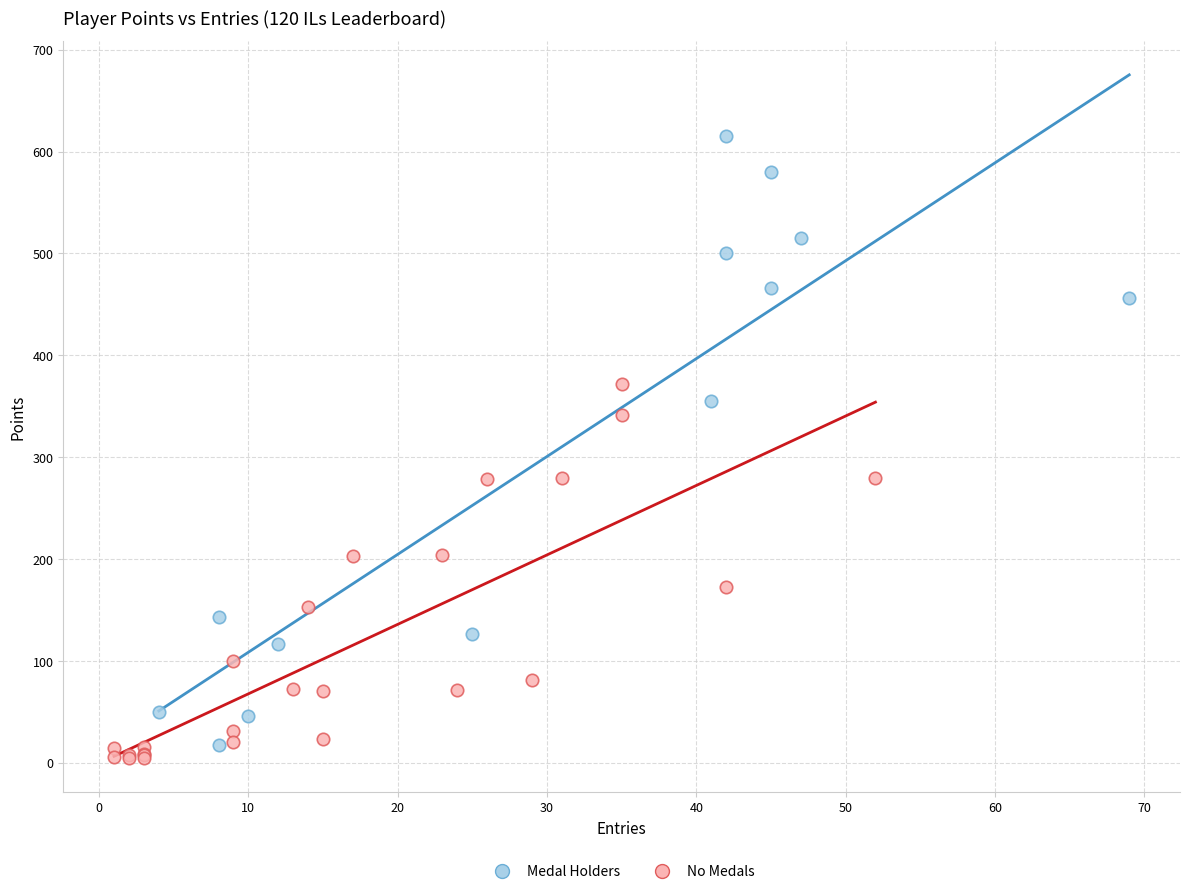

Which series contains the highest Y value?

Medal Holders